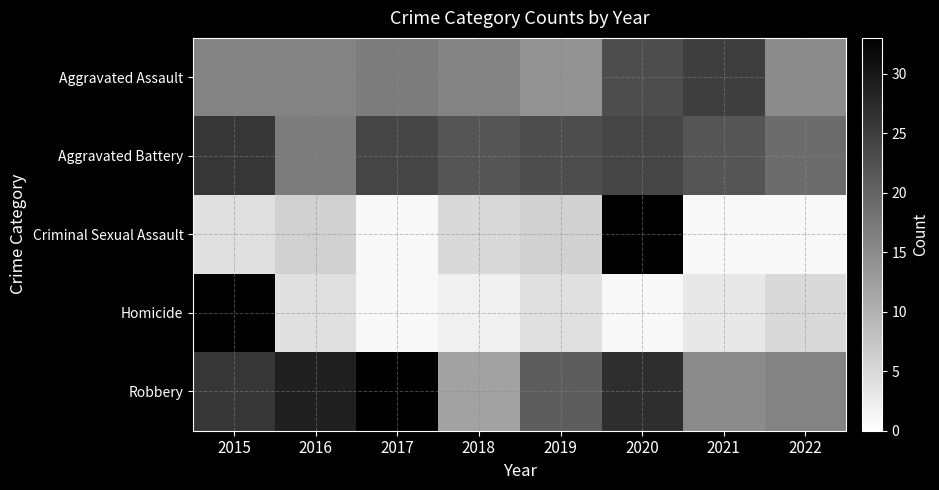

Is the value of Homicide at 2019 greater than the value of Robbery at 2019?

No